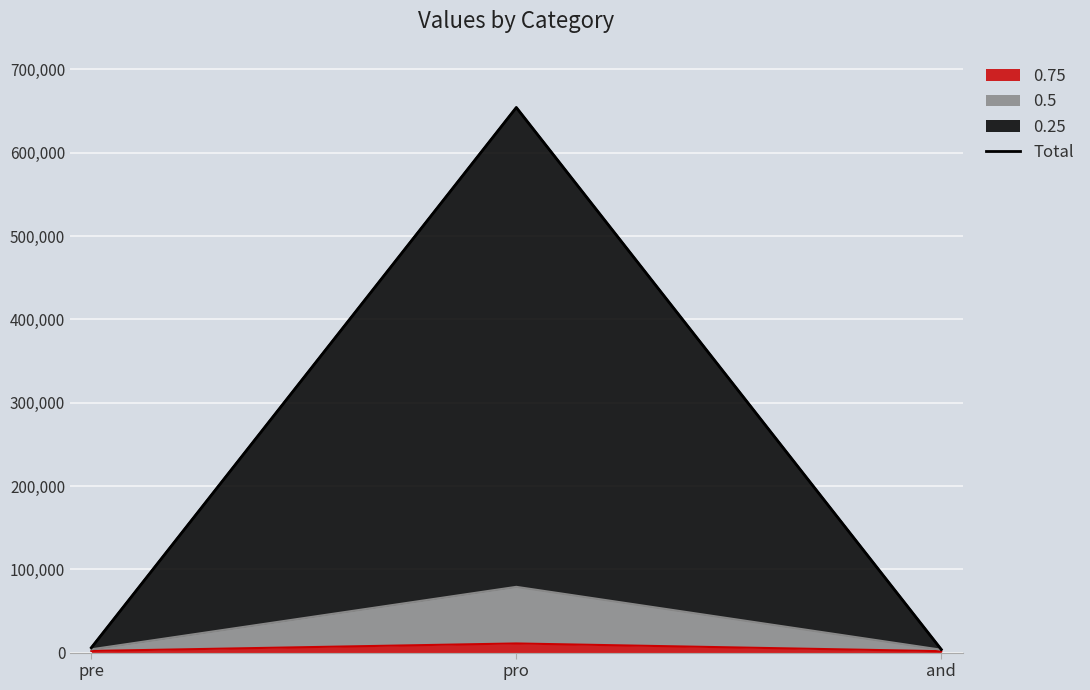

What value does the data have at pre, to the nearest 50?

5850